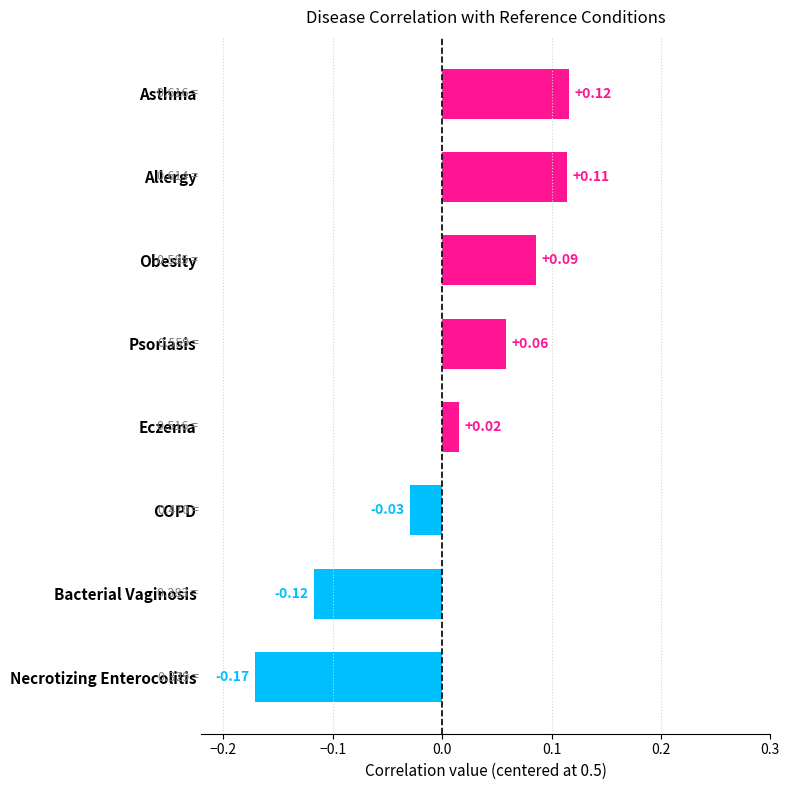

Which category has the highest value across all series?

Asthma